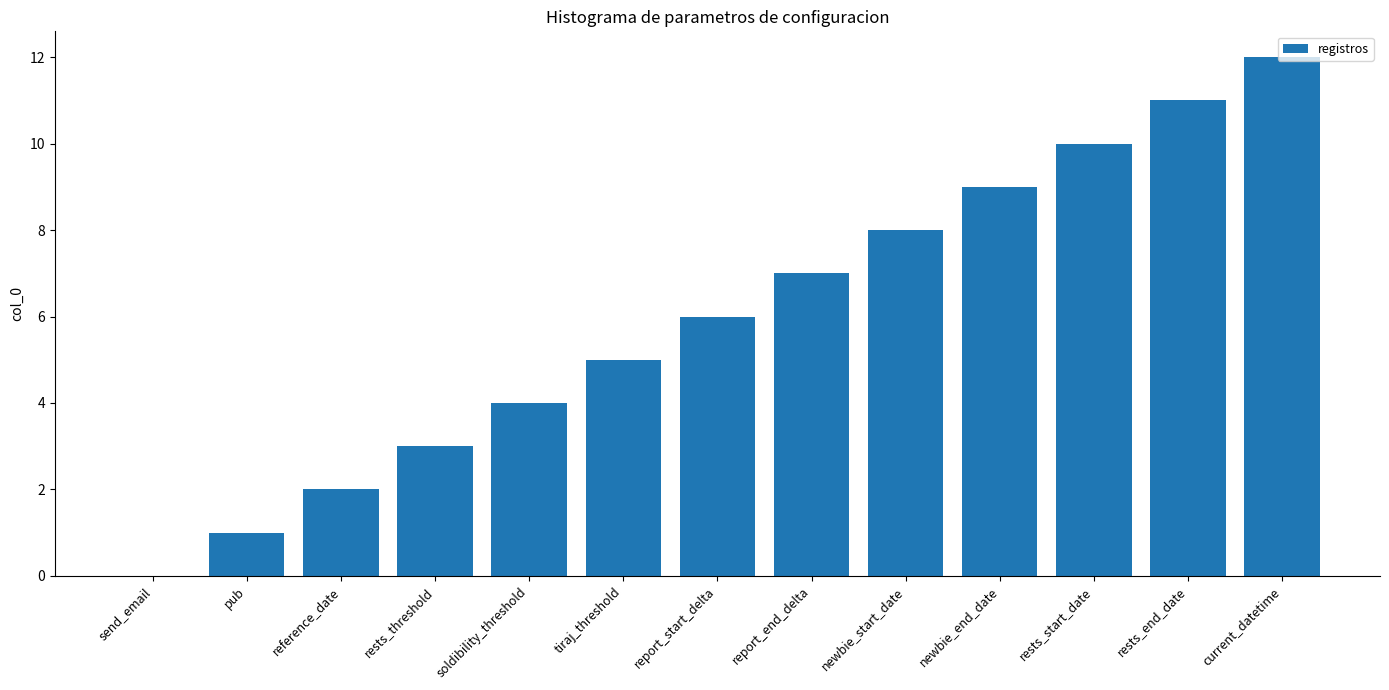

What is the change in value from reference_date to rests_start_date?

+8